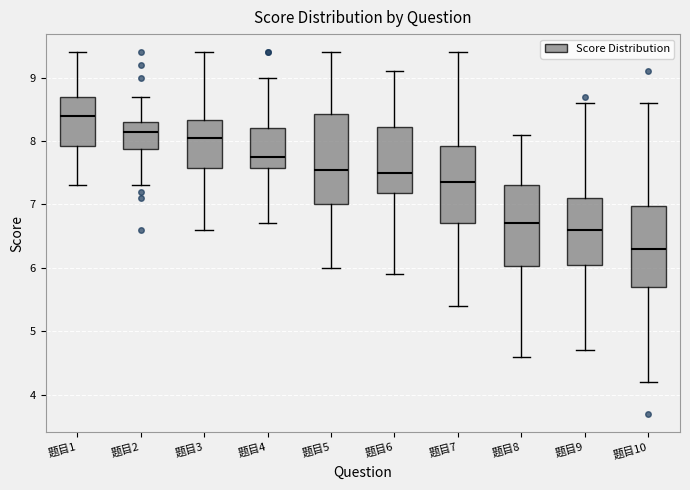

Reading left to right, transcribe this box plot: for each box, give where its median line is, the range the box spans, and where its two whiskers end, as read against the y-axis. The values are not printed on the chart, so give them approximately, as read against the axis.

题目1: median 8.4, box 7.9 to 8.7, whiskers 7.3 to 9.4
题目2: median 8.2, box 7.9 to 8.3, whiskers 7.3 to 8.7
题目3: median 8.1, box 7.6 to 8.3, whiskers 6.6 to 9.4
题目4: median 7.8, box 7.6 to 8.2, whiskers 6.7 to 9.0
题目5: median 7.6, box 7.0 to 8.4, whiskers 6.0 to 9.4
题目6: median 7.5, box 7.2 to 8.2, whiskers 5.9 to 9.1
题目7: median 7.4, box 6.7 to 7.9, whiskers 5.4 to 9.4
题目8: median 6.7, box 6.0 to 7.3, whiskers 4.6 to 8.1
题目9: median 6.6, box 6.1 to 7.1, whiskers 4.7 to 8.6
题目10: median 6.3, box 5.7 to 7.0, whiskers 4.2 to 8.6